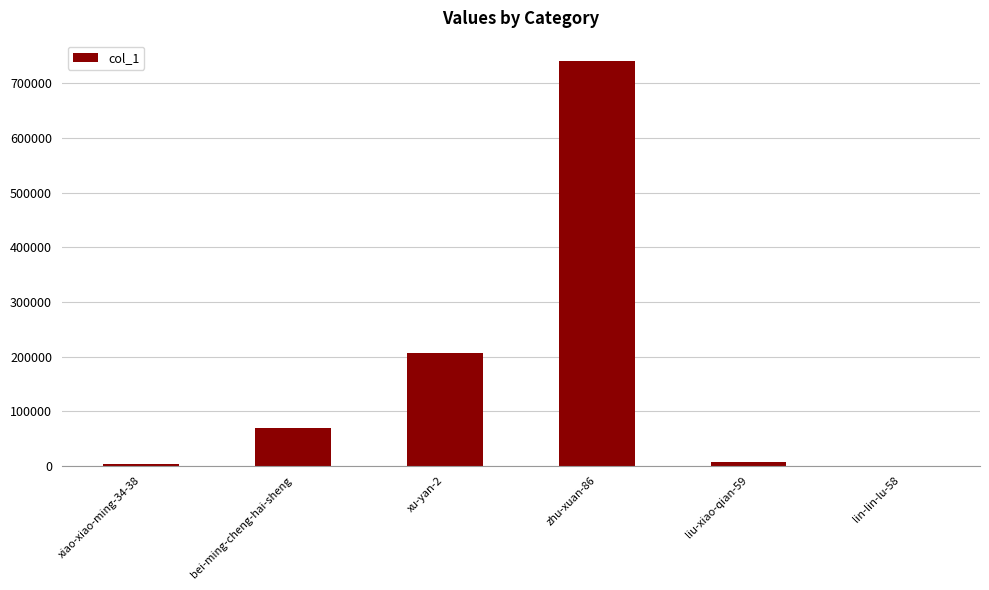

Which category has the highest value across all series?

zhu-xuan-86